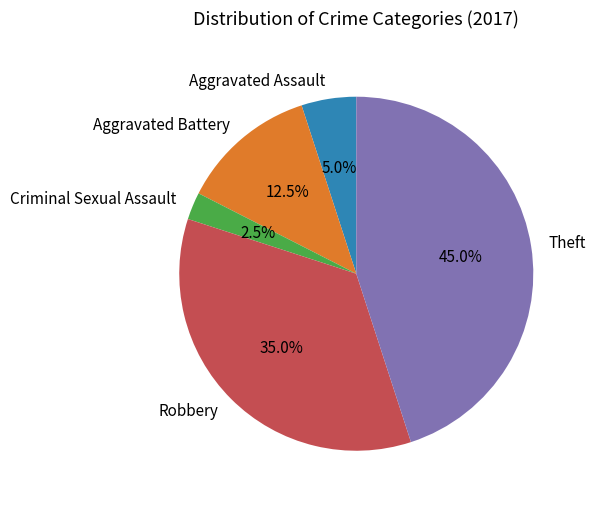

How many slices are in this pie chart?

5